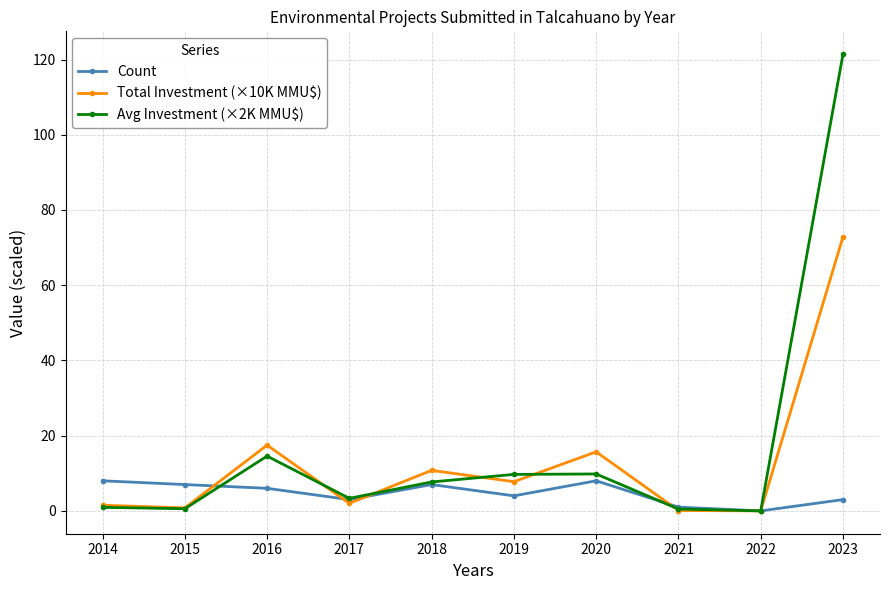

How many series are shown in this chart?

3